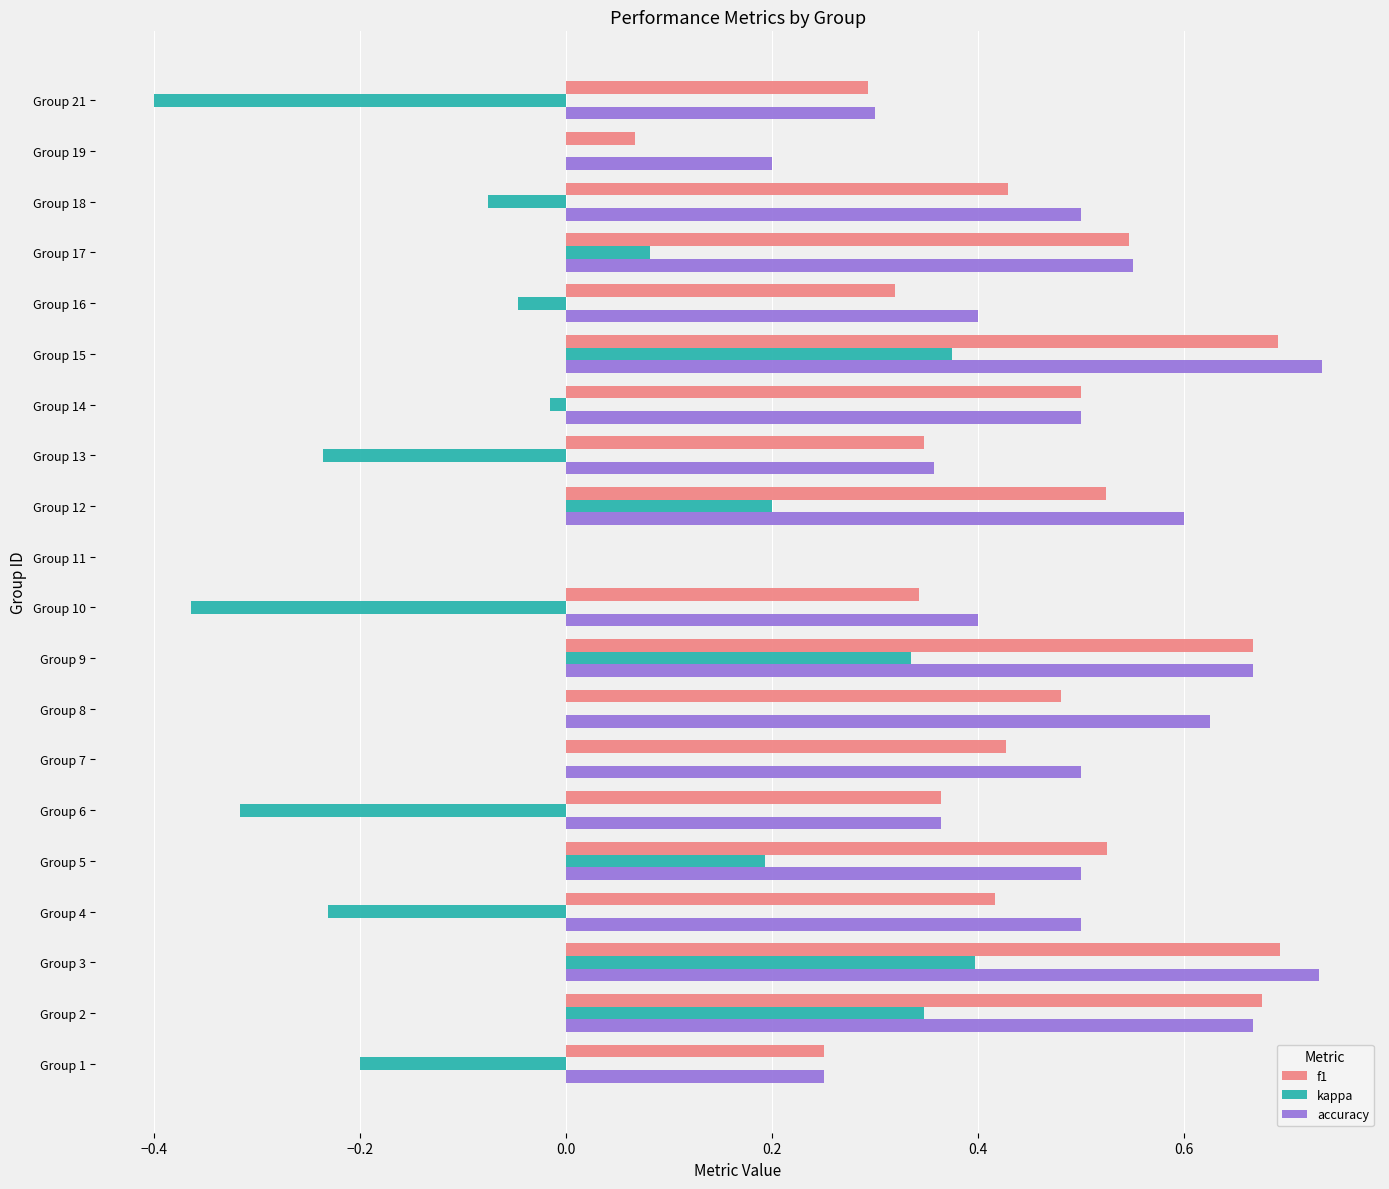

The accuracy series shows 0.1 at Group 19. True or false?

False